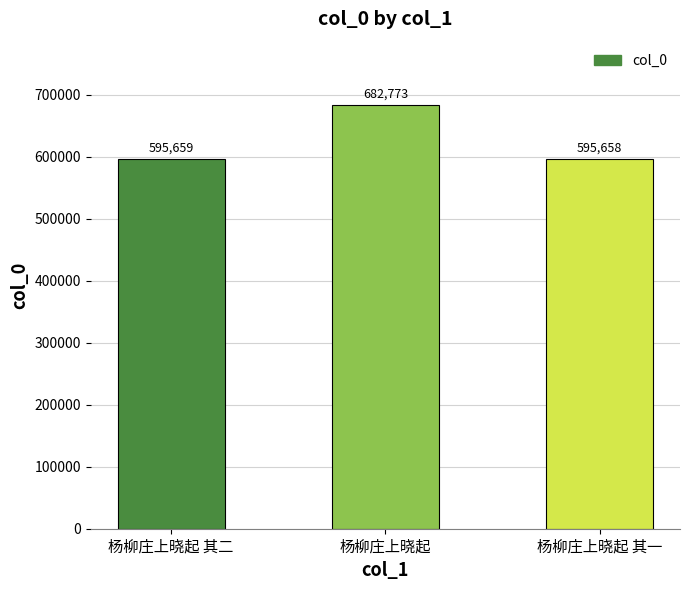

Reading left to right, list all the values displayed in this chart.

595659	682773	595658